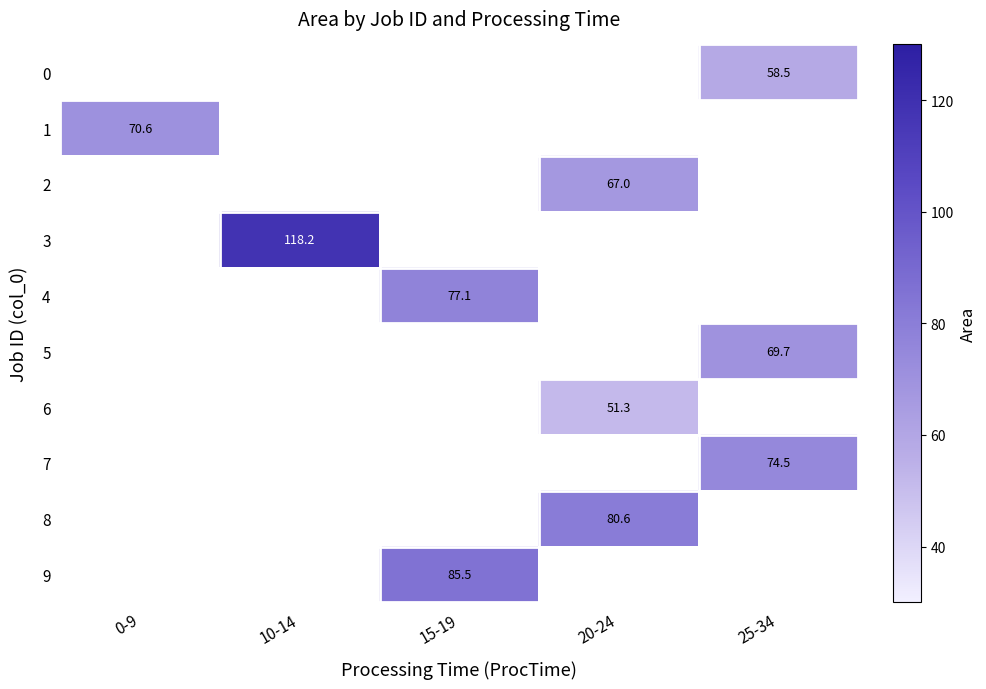

How many values in 5 are above zero?

1